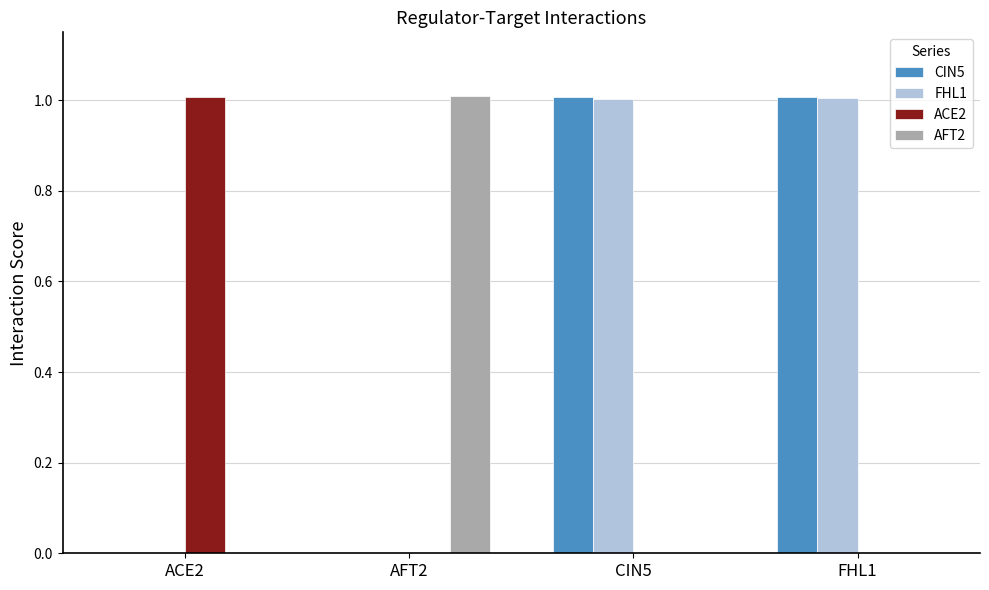

The value of ACE2 at CIN5 is 0.6. True or false?

False